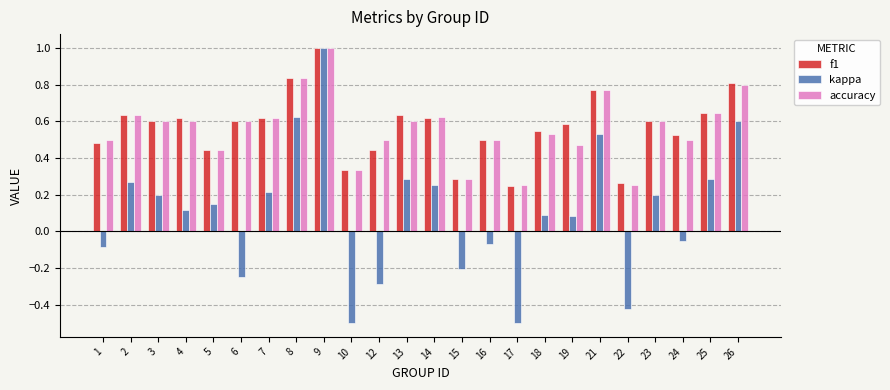

What is the sum of all f1 values?

13.6